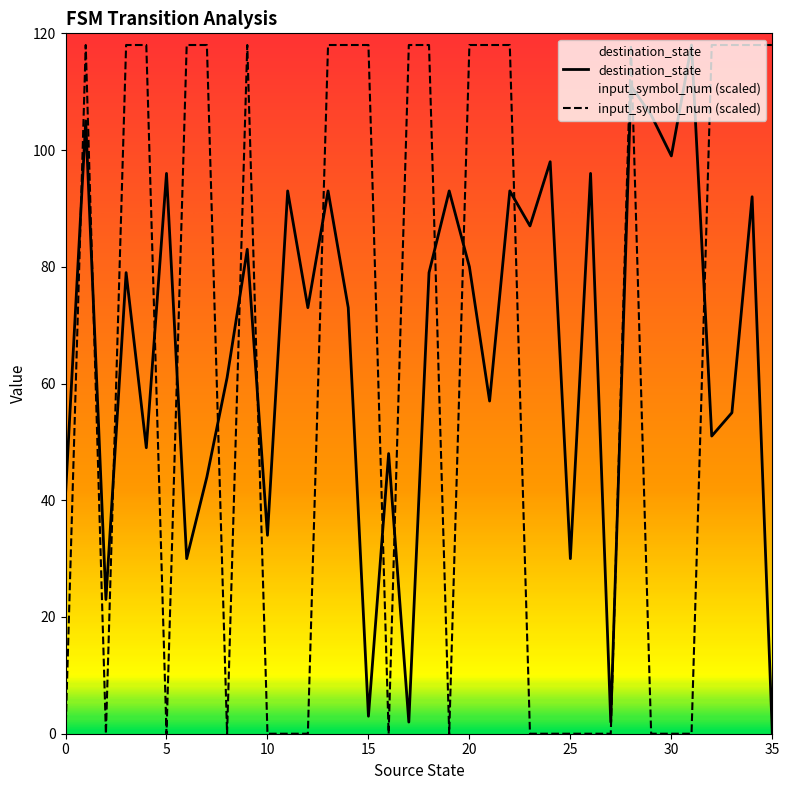

True or false: input_symbol_num (scaled) and destination_state cross at least once.

True